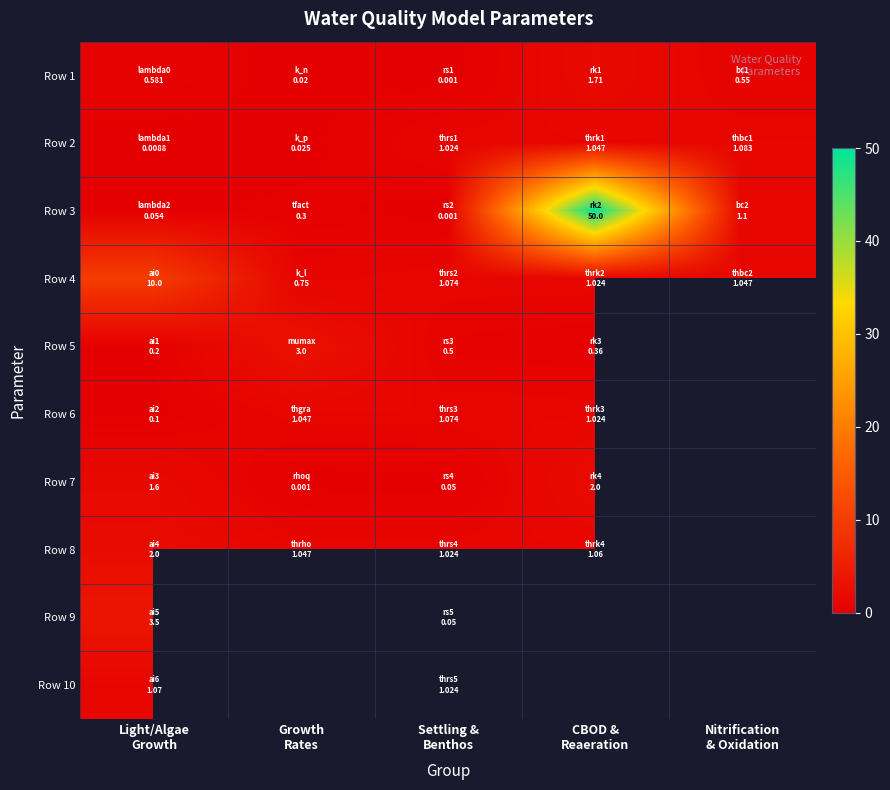

Rank the series by their maximum value, from lowest to highest.

Row 10, Row 6, Row 2, Row 1, Row 7, Row 8, Row 5, Row 9, Row 4, Row 3